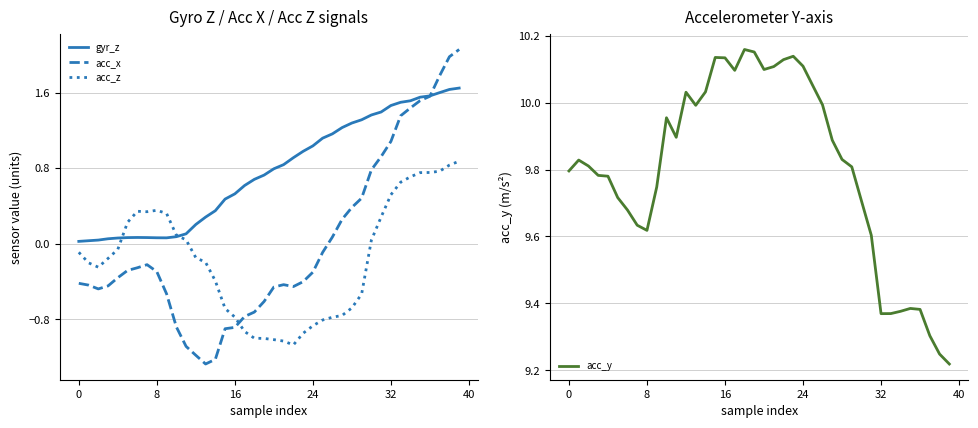

True or false: acc_z and acc_x cross at least once.

True